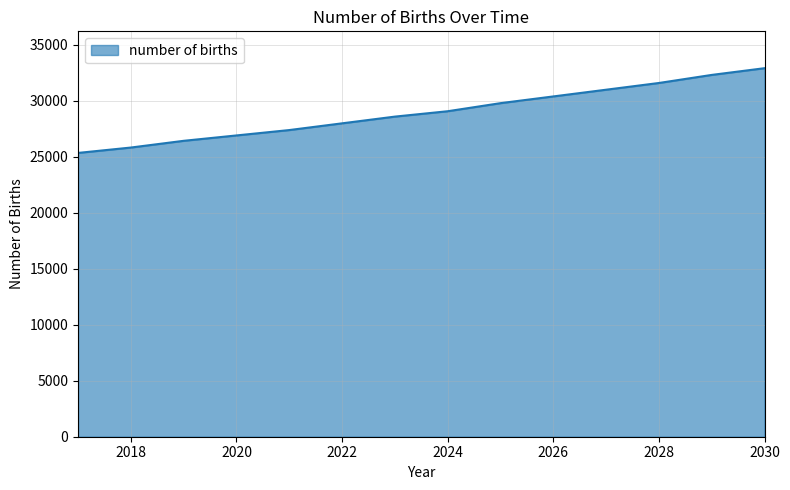

What is the maximum value shown in the chart?

32898.6